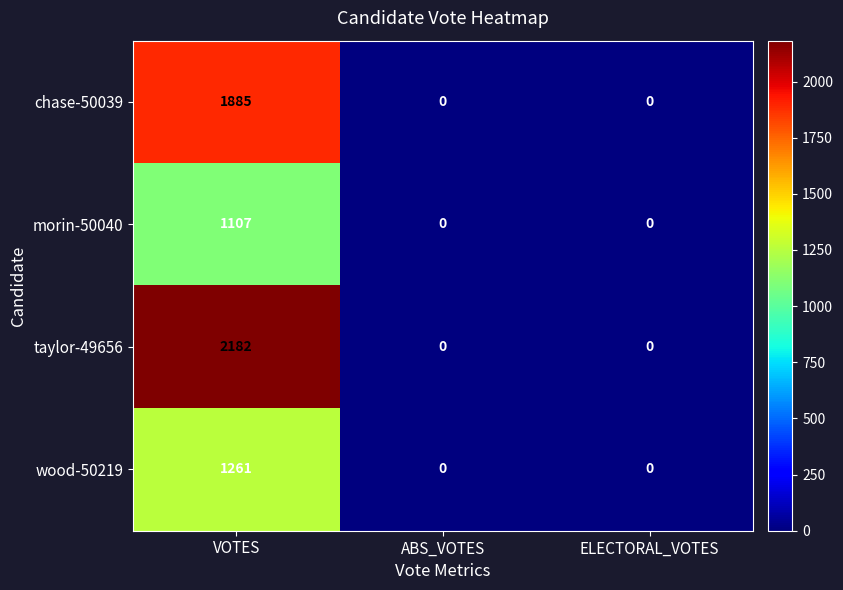

True or false: morin-50040 has a value of 0 at ABS_VOTES.

True